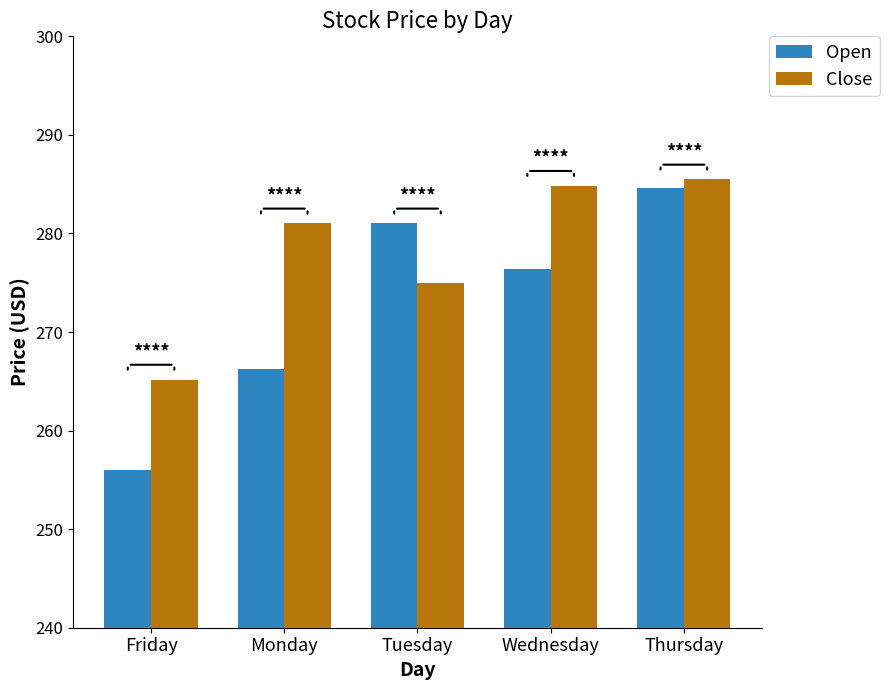

At which label does Close reach its minimum?

Friday